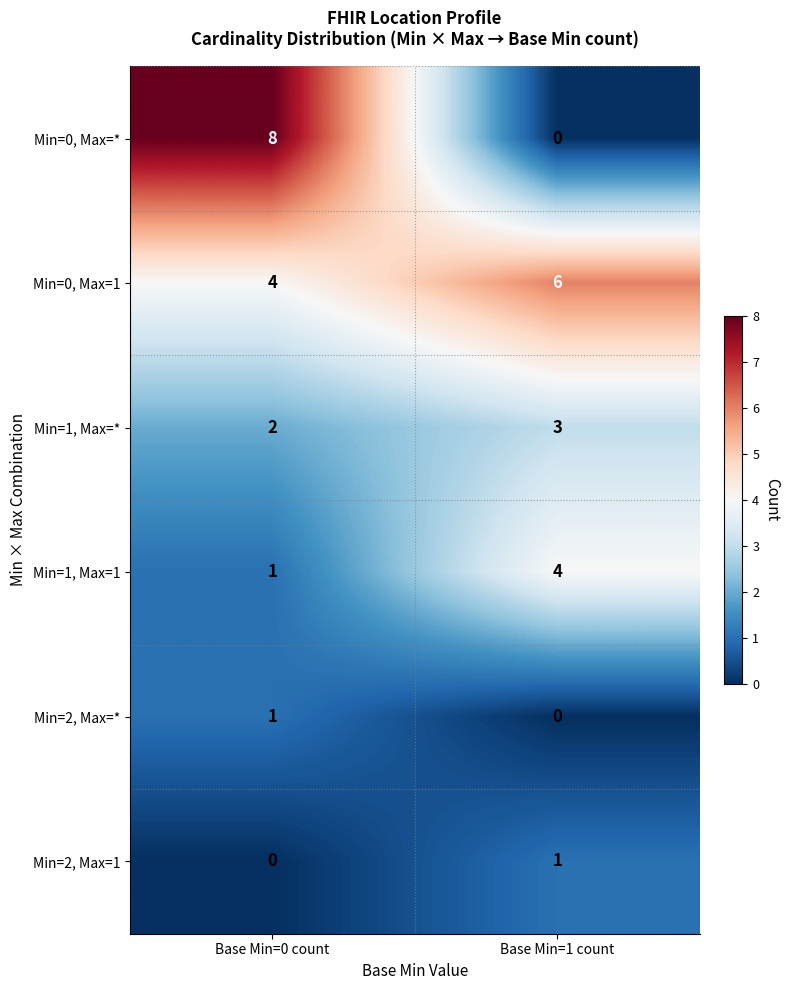

List the labels in order of Min=2, Max=1 value, smallest first.

Base Min=0 count, Base Min=1 count